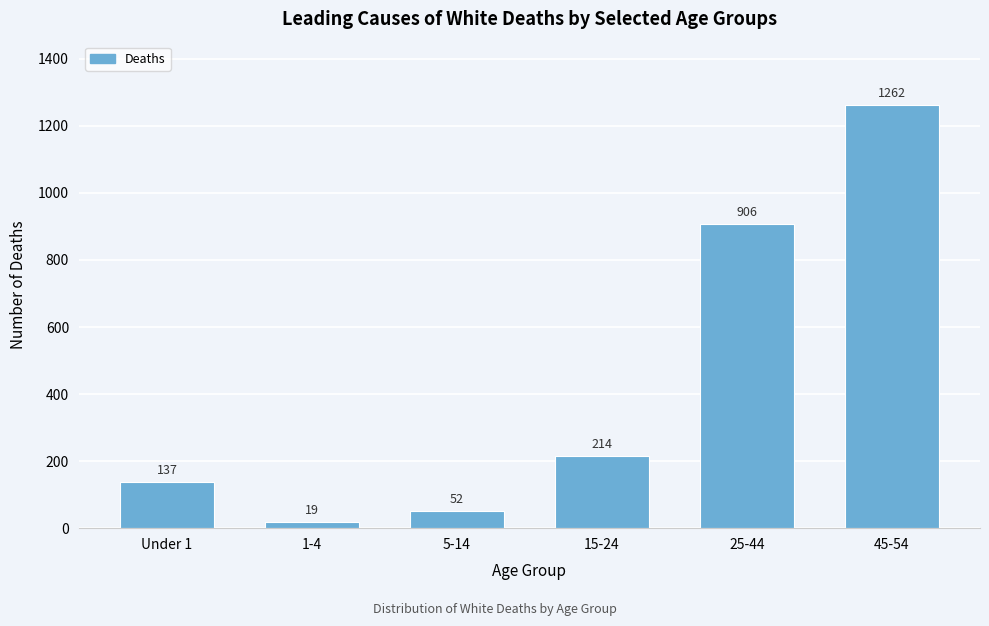

Reading right to left, what are all the values shown in this chart?

1262	906	214	52	19	137